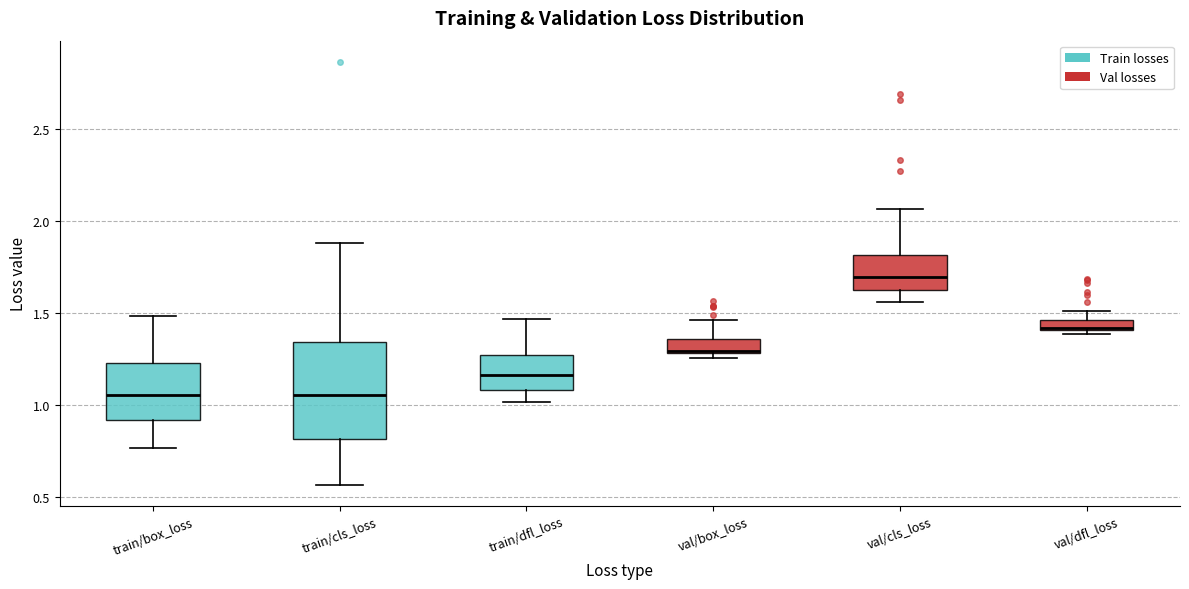

Which box is the tallest, from its lower edge to its upper edge?

train/cls_loss